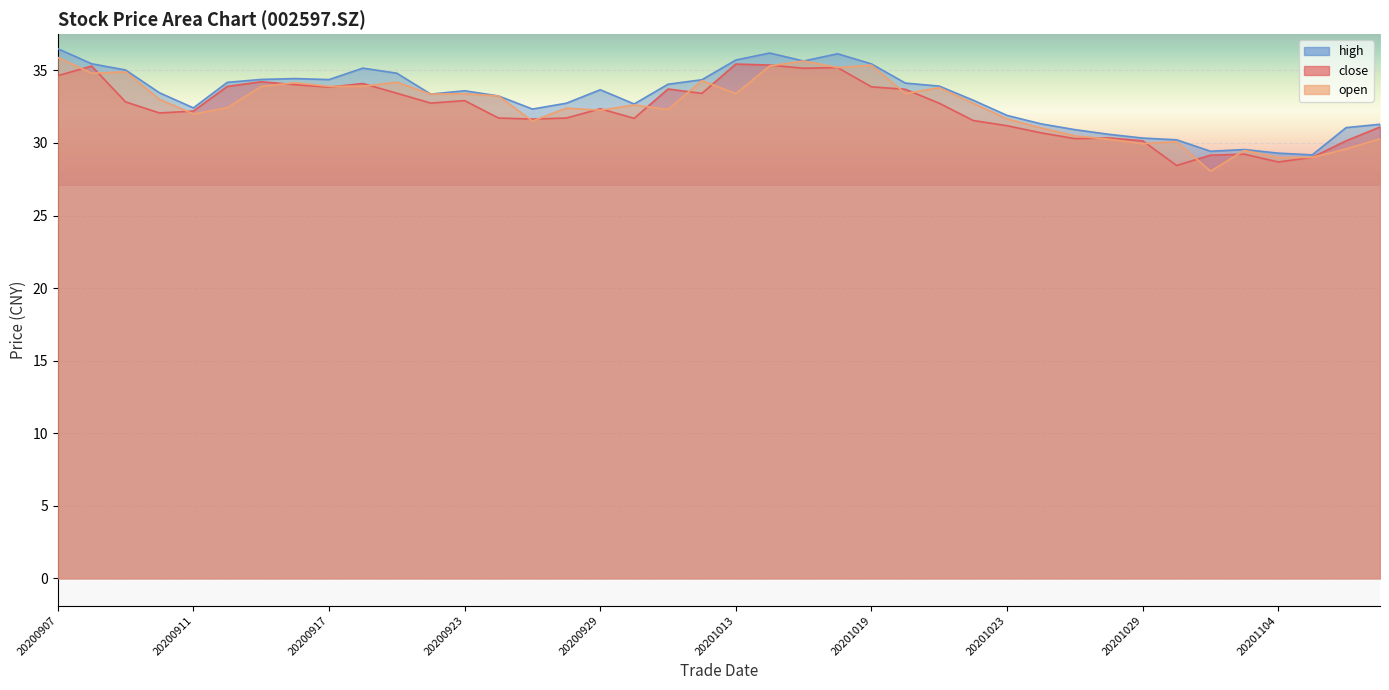

What is the approximate value of high at 20201105?

29.2